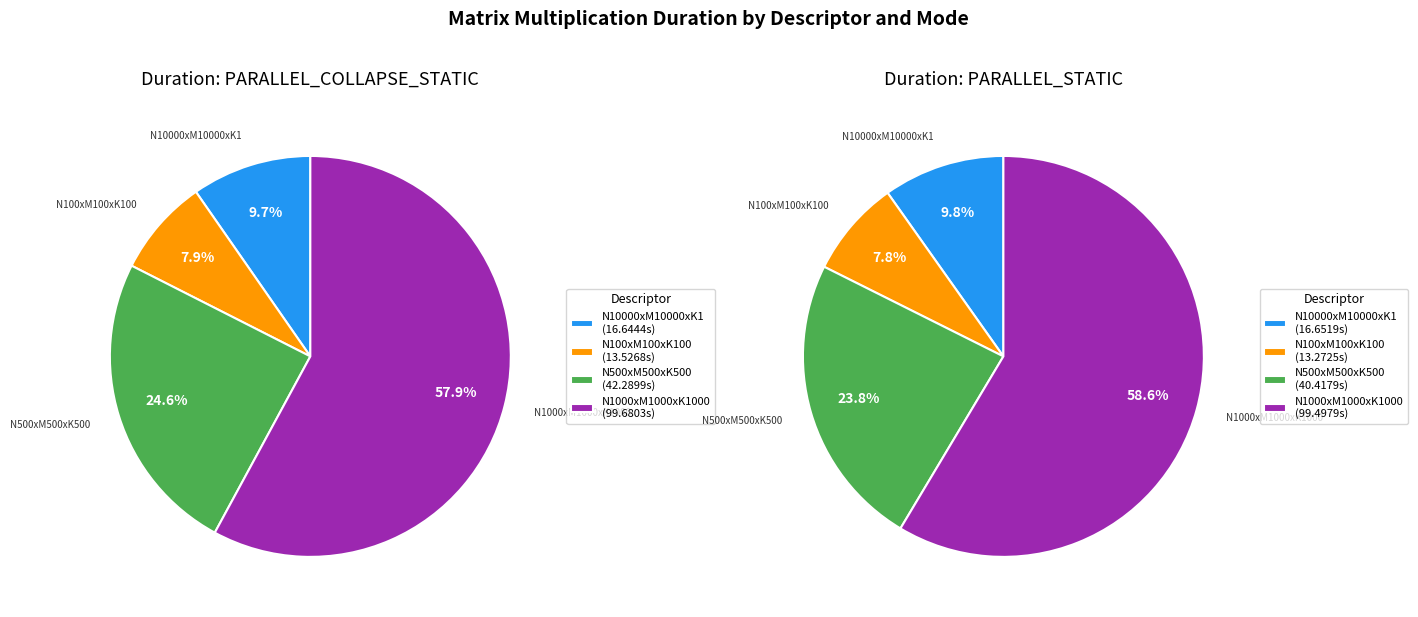

What is the difference between the highest and lowest values at N:1000_M:1000_K:1000_?

0.2